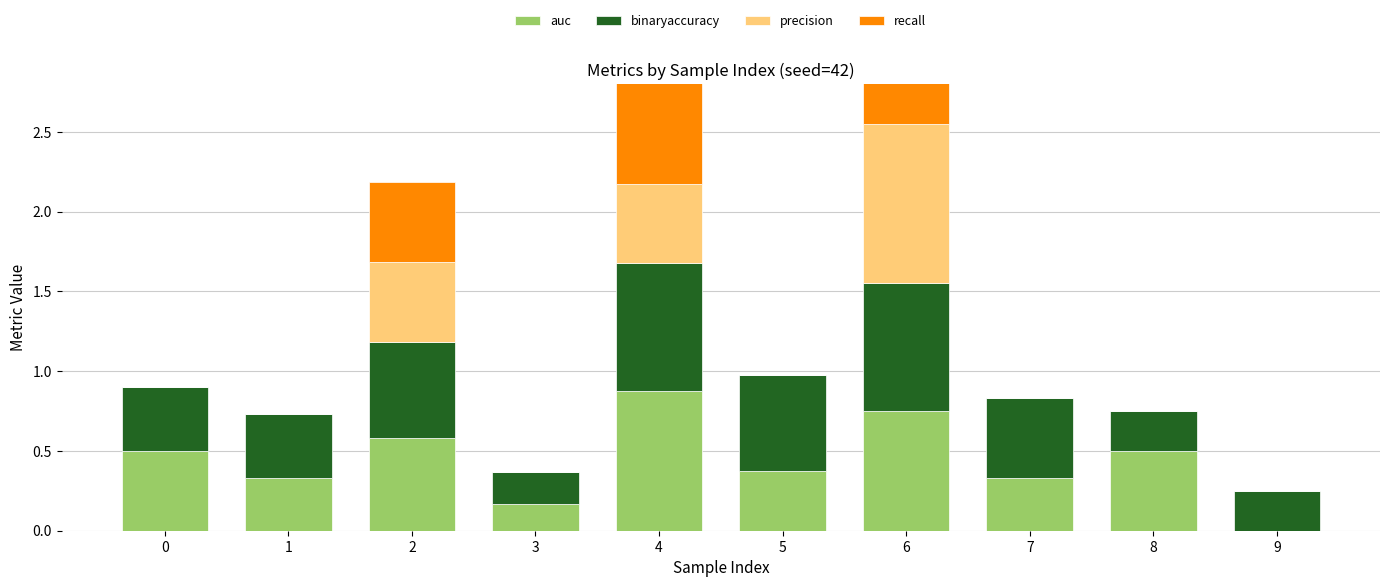

What is the difference between the highest and lowest values at 2?

0.1